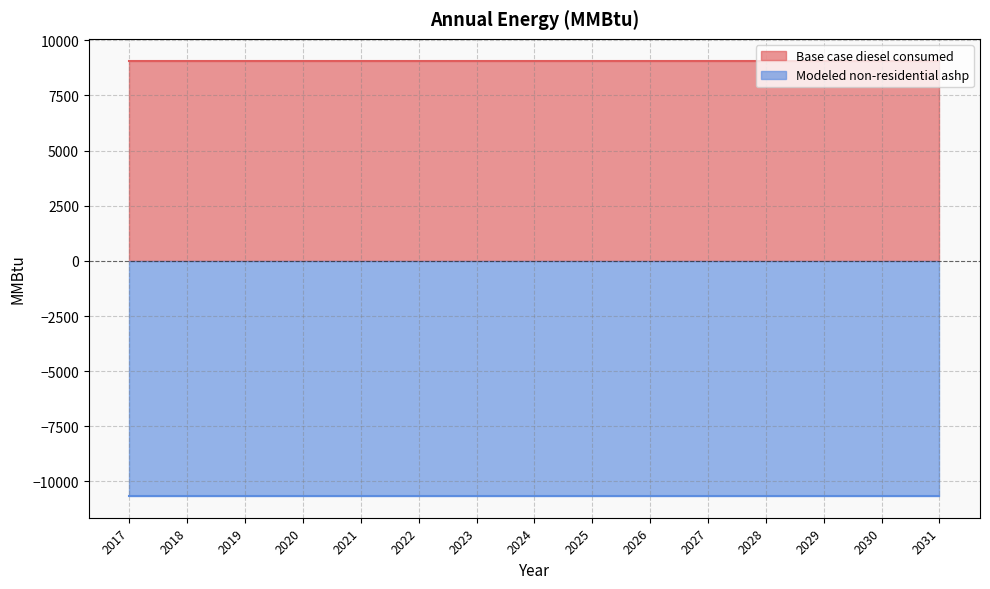

Reading right to left, extract all data points from this chart.

Base case diesel consumed: 9079.3	9079.3	9079.3	9079.3	9079.3	9079.3	9079.3	9079.3	9079.3	9079.3	9079.3	9079.3	9079.3	9079.3	9079.3
Modeled non-residential ashp: -10658.3	-10658.3	-10658.3	-10658.3	-10658.3	-10658.3	-10658.3	-10658.3	-10658.3	-10658.3	-10658.3	-10658.3	-10658.3	-10658.3	-10658.3